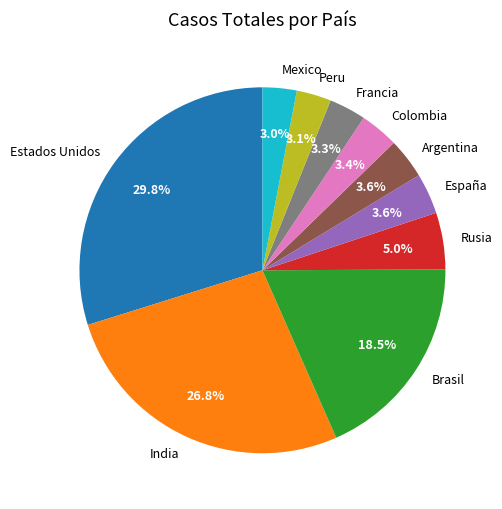

What percentage is NOT represented by Peru?

96.9%